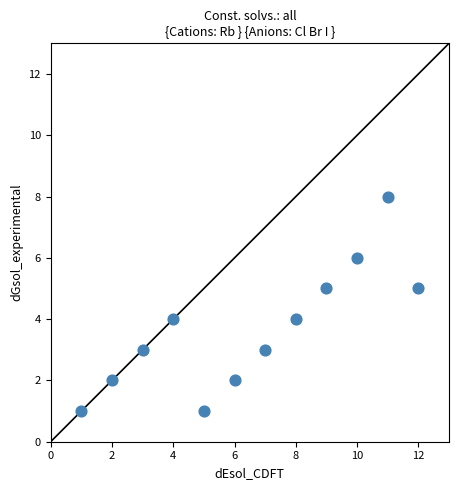

What is the average Y value?

4